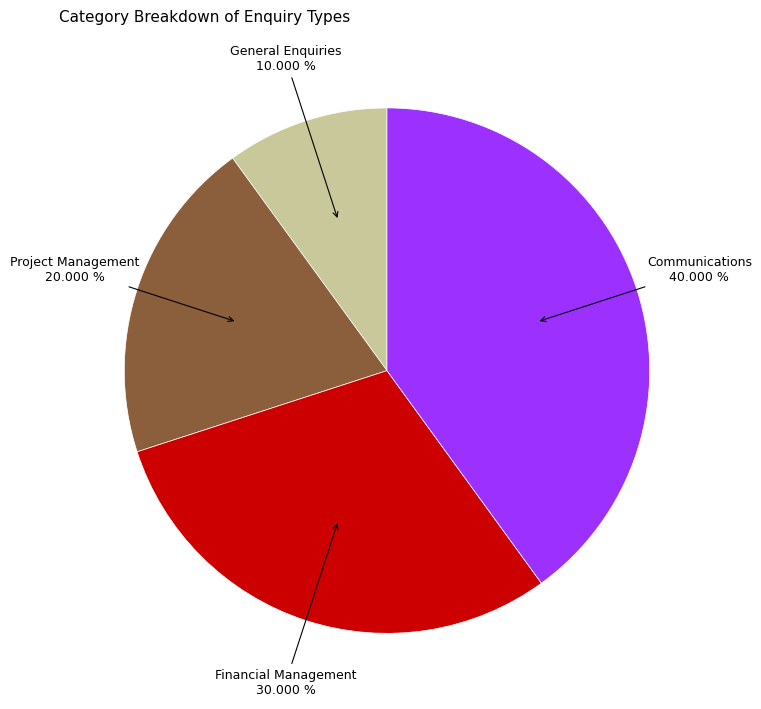

Count the number of slices in the pie.

4